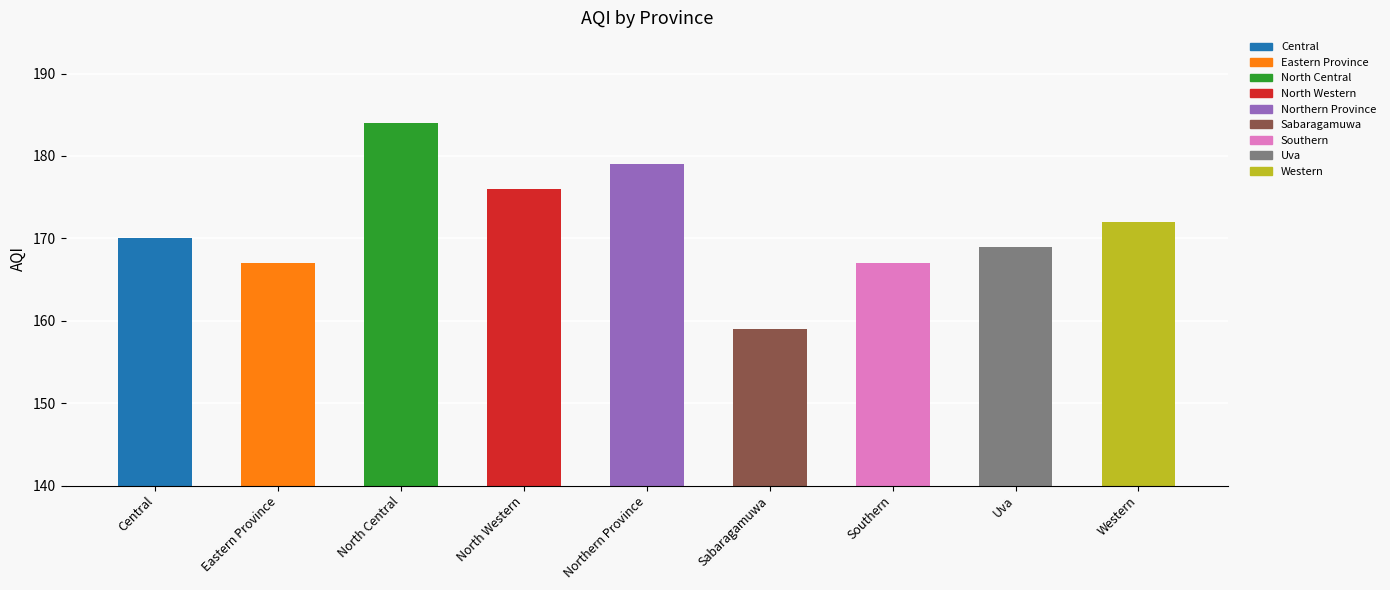

Which label corresponds to the largest value in the chart?

North Central